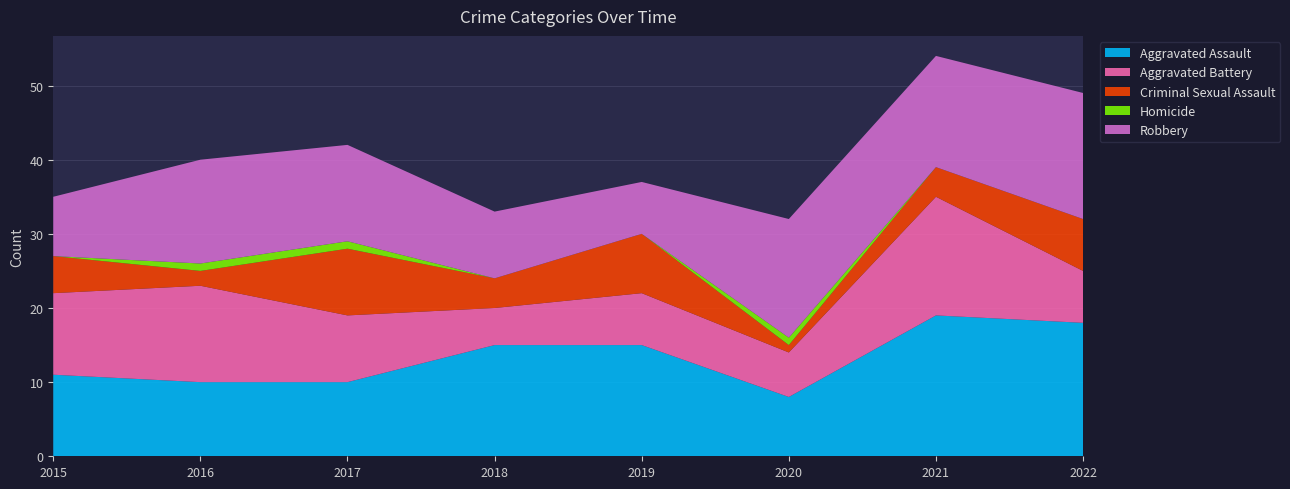

Reading right to left, what are all the values shown in this chart?

Aggravated Assault: 18	19	8	15	15	10	10	11
Aggravated Battery: 7	16	6	7	5	9	13	11
Criminal Sexual Assault: 7	4	1	8	4	9	2	5
Homicide: 0	0	1	0	0	1	1	0
Robbery: 17	15	16	7	9	13	14	8